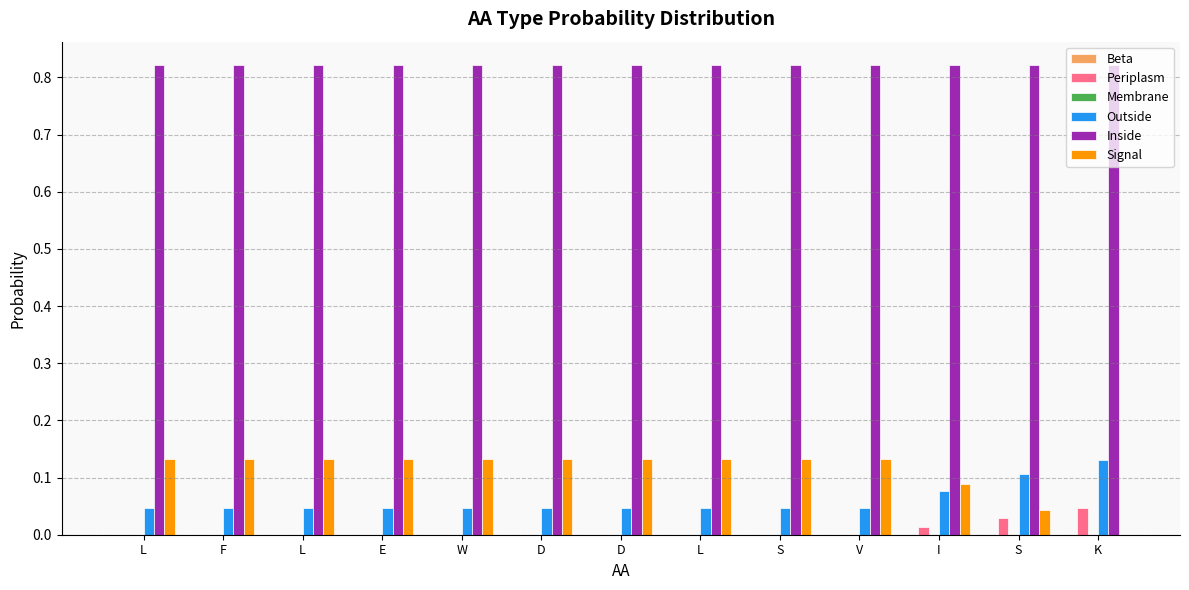

What is the greatest value displayed?

0.8